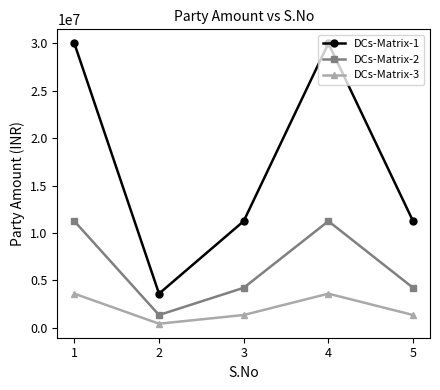

What is the maximum value shown in the chart?

30000000